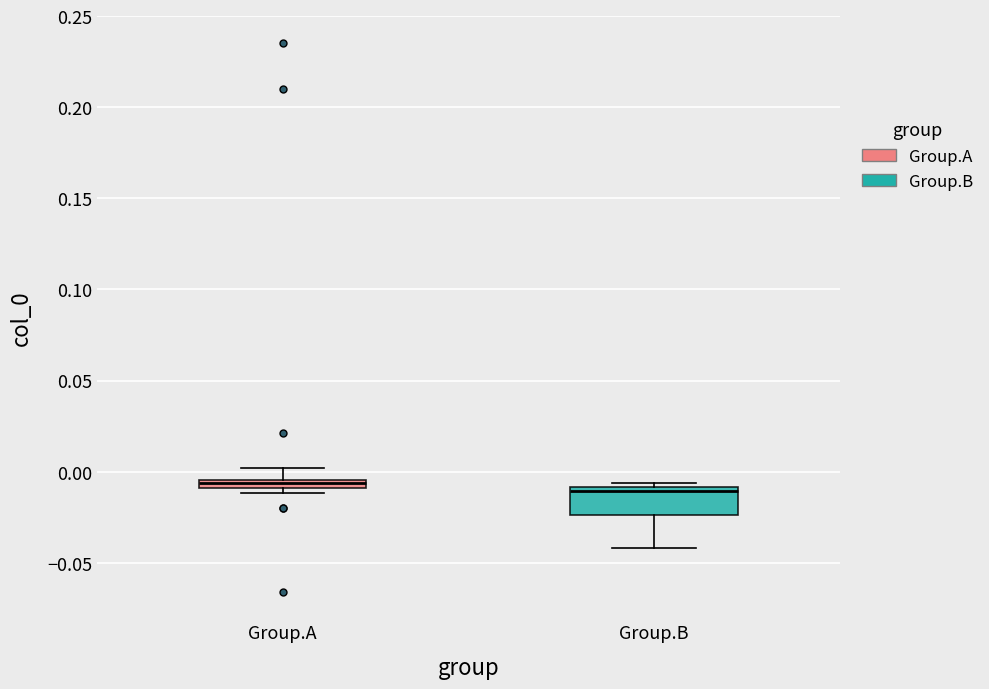

Where is the upper edge of the box for Group.A on the y-axis? The values are not printed on the chart, so give them approximately, as read against the axis.

-0.005